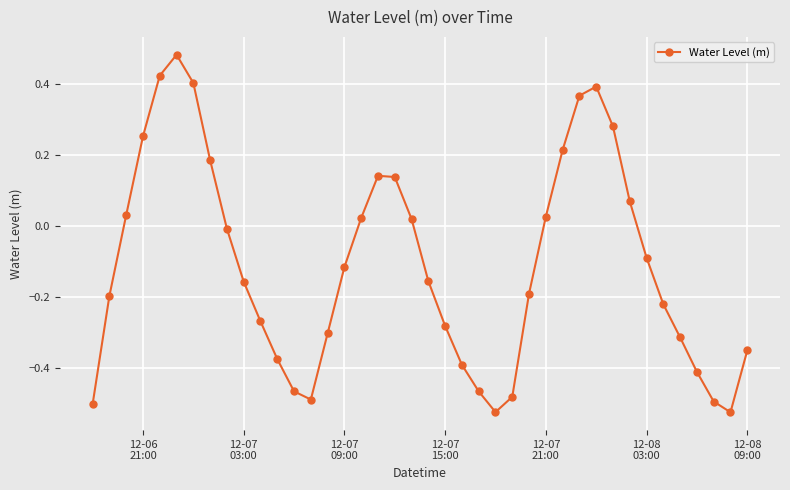

True or false: there are more than 1 points higher than both neighbors.

True